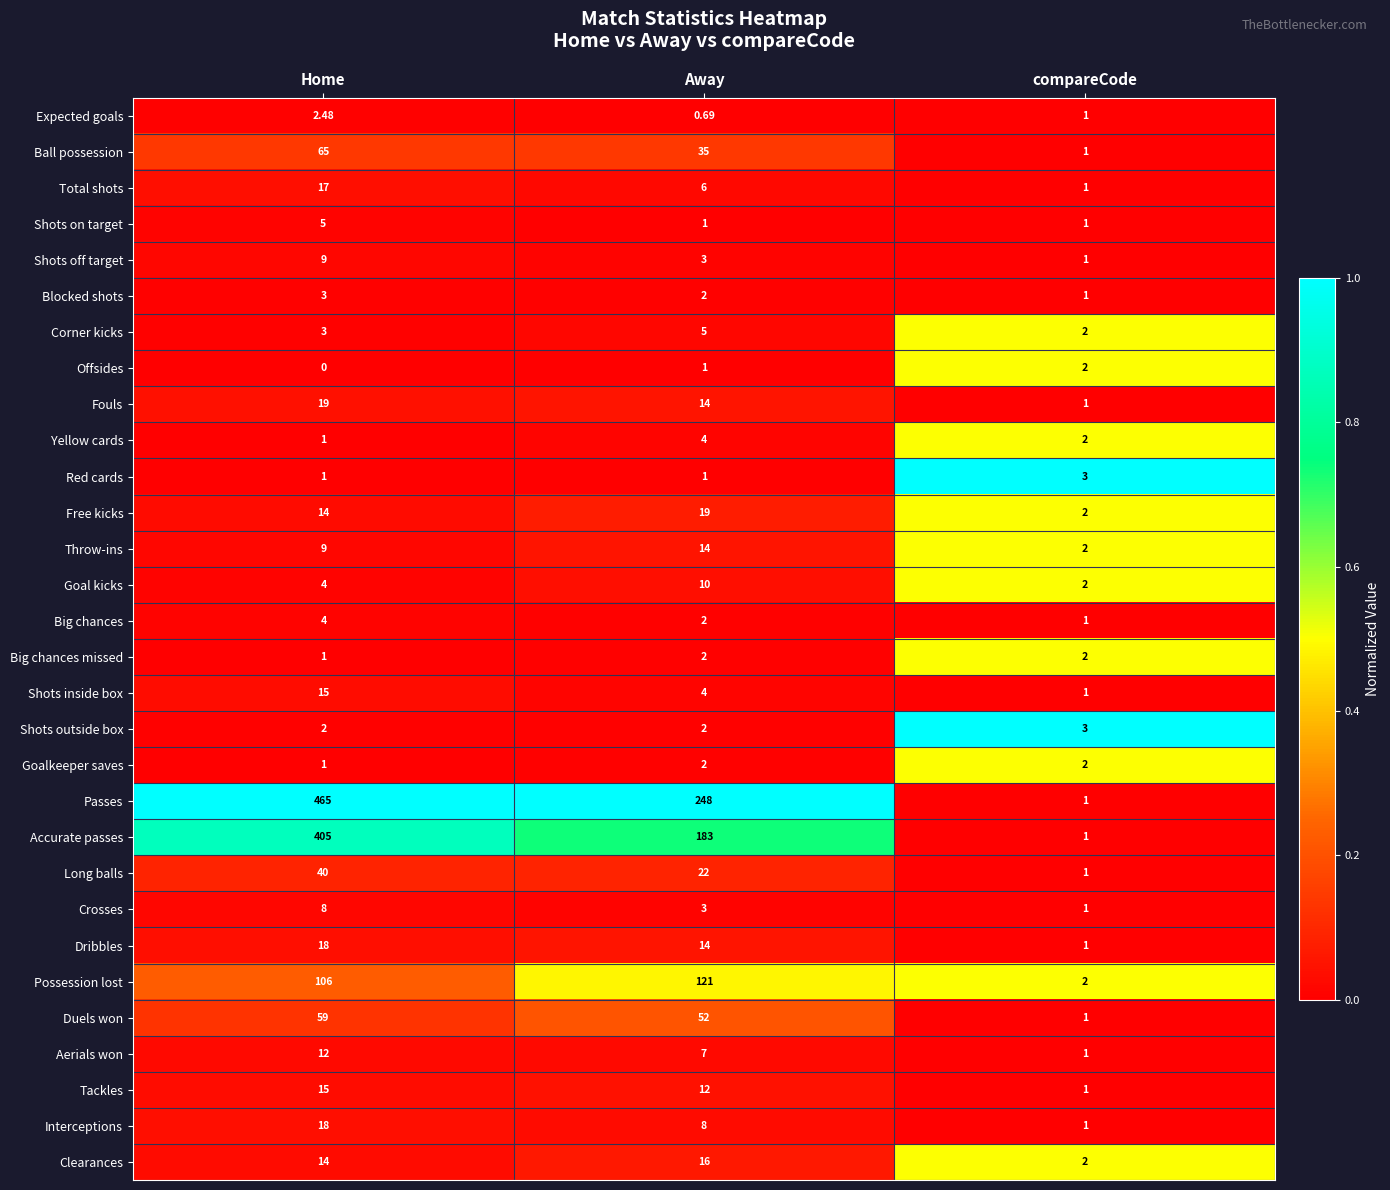

List the labels in order of Offsides value, largest first.

compareCode, Away, Home